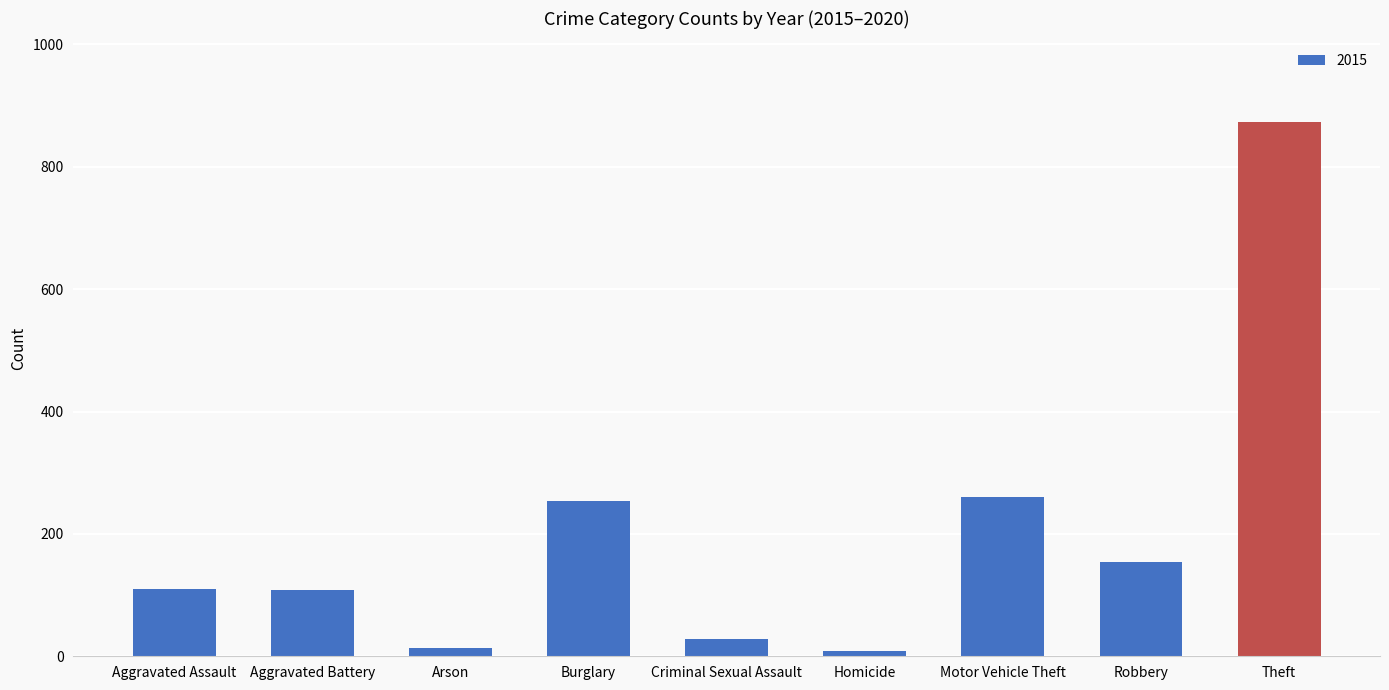

What is the greatest value displayed?

874